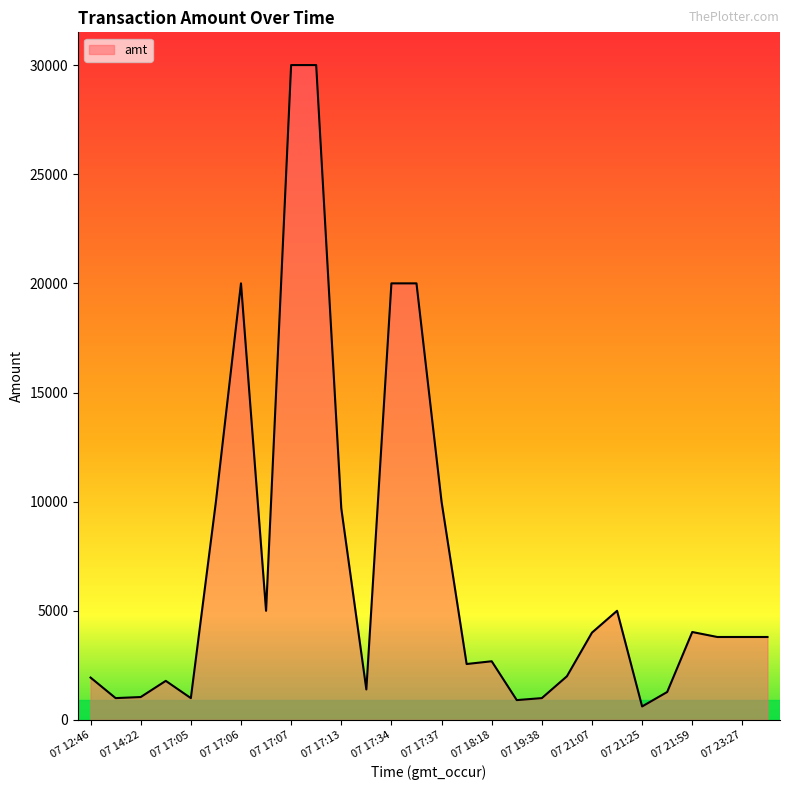

What is the greatest value displayed?

30000